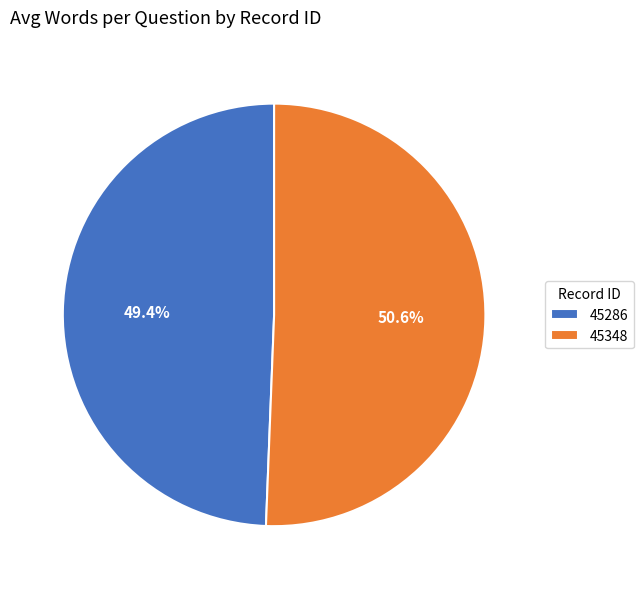

Count the number of slices in the pie.

2